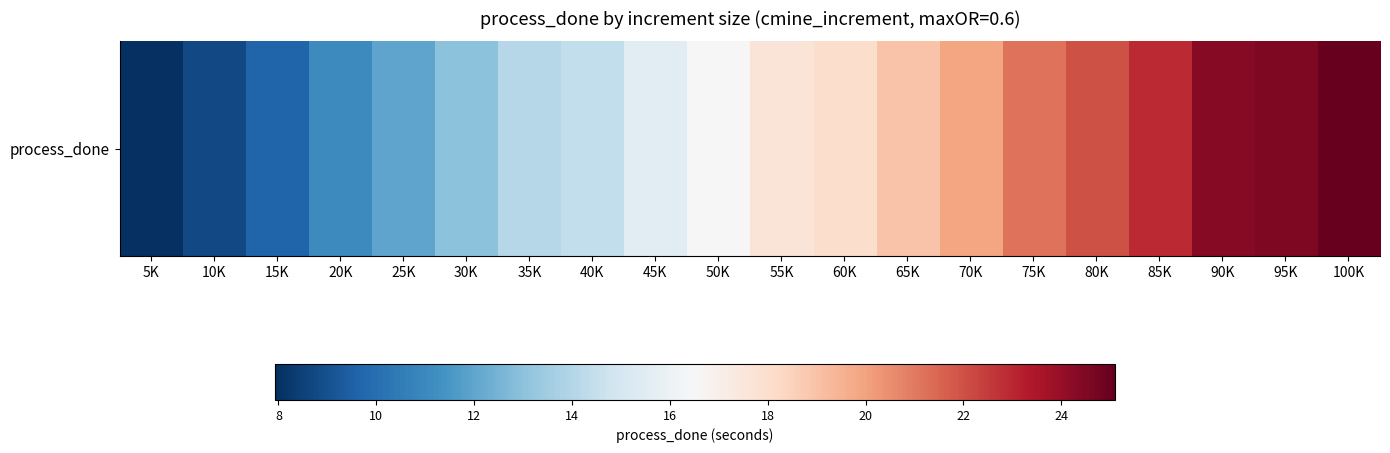

How many values are below 17?

10